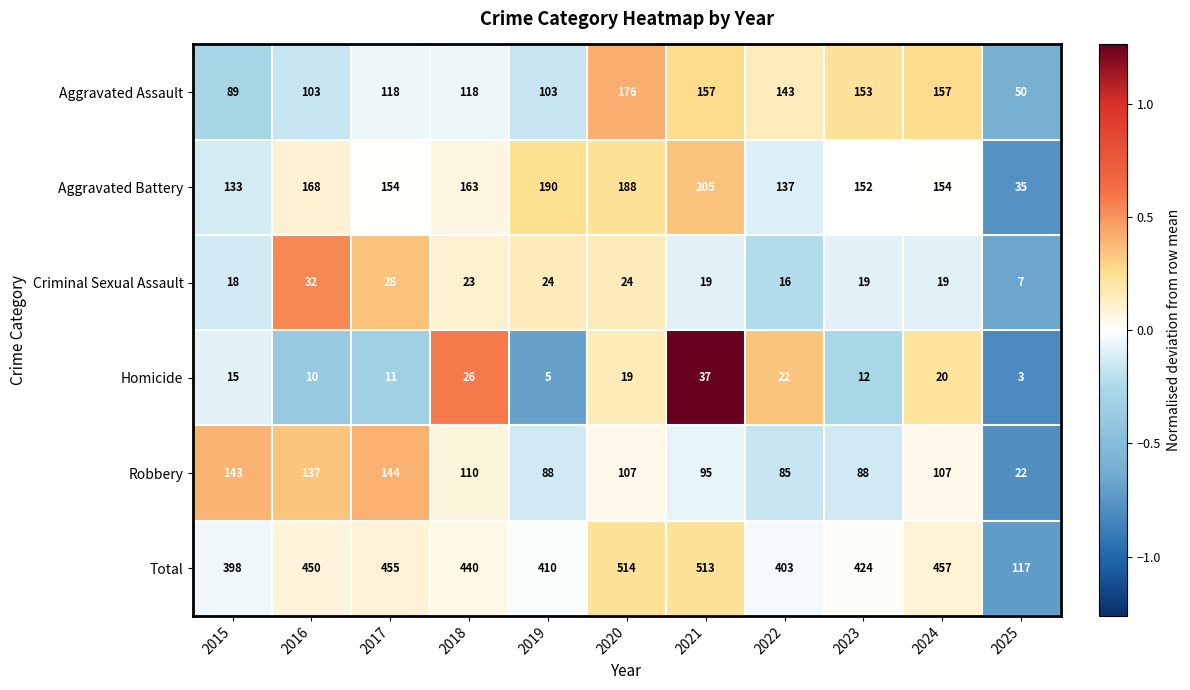

Where does the Robbery series first go above 107?

2015